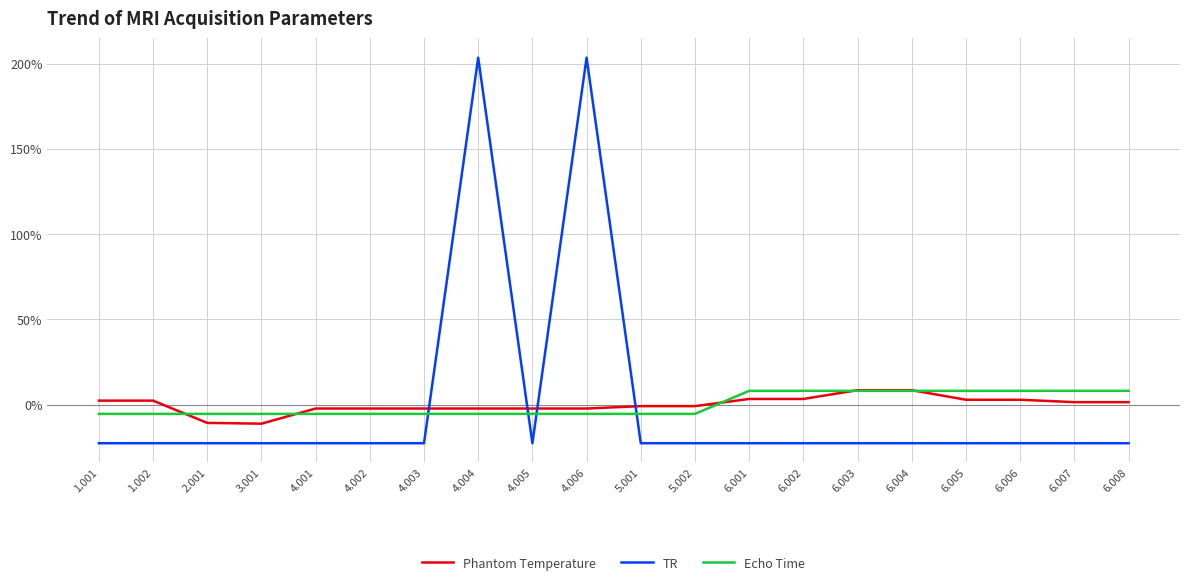

Is the value of TR at 6.002 greater than the value of Echo Time at 5.001?

No